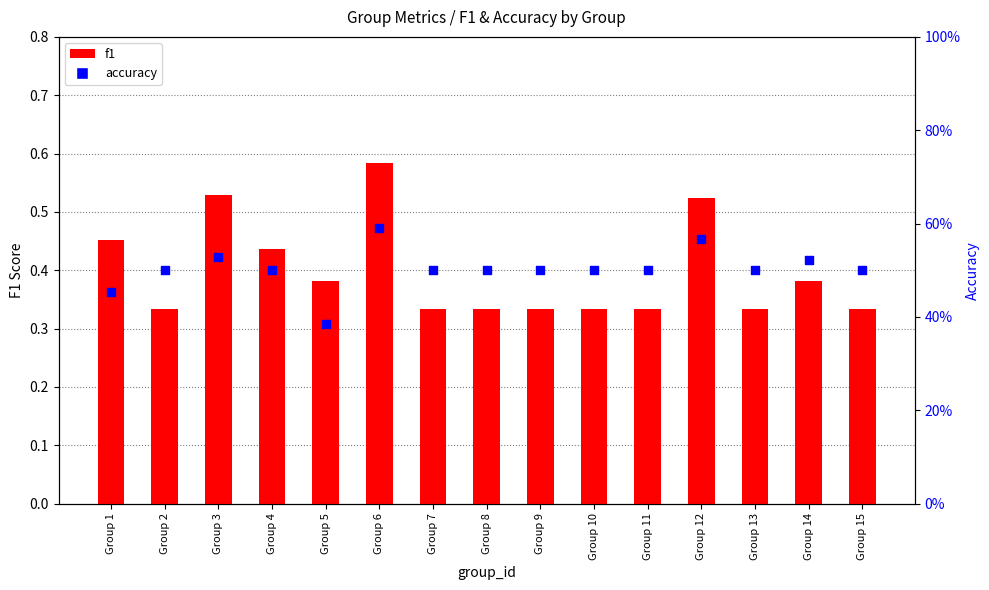

At how many categories does at least one series exceed 0?

15